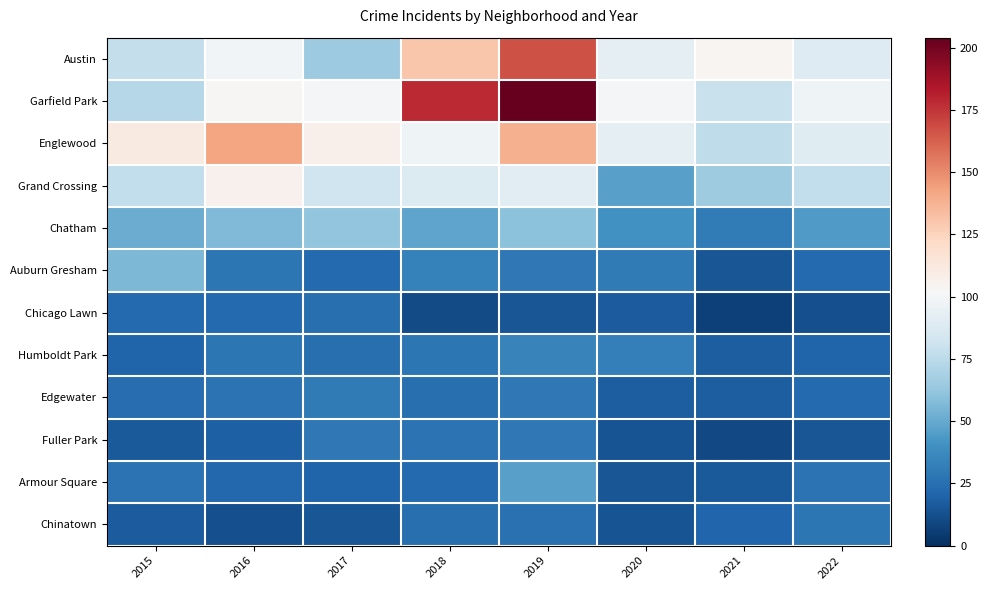

Which has a higher value, 2019 or 2017?

2019